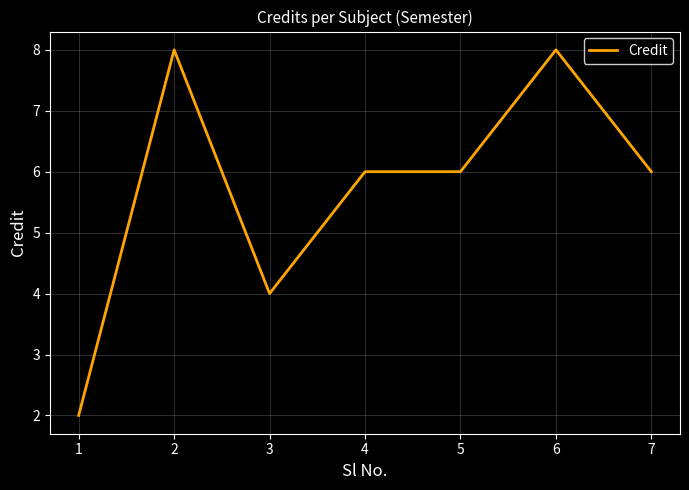

Reading right to left, transcribe all the data shown in this chart.

6	8	6	6	4	8	2